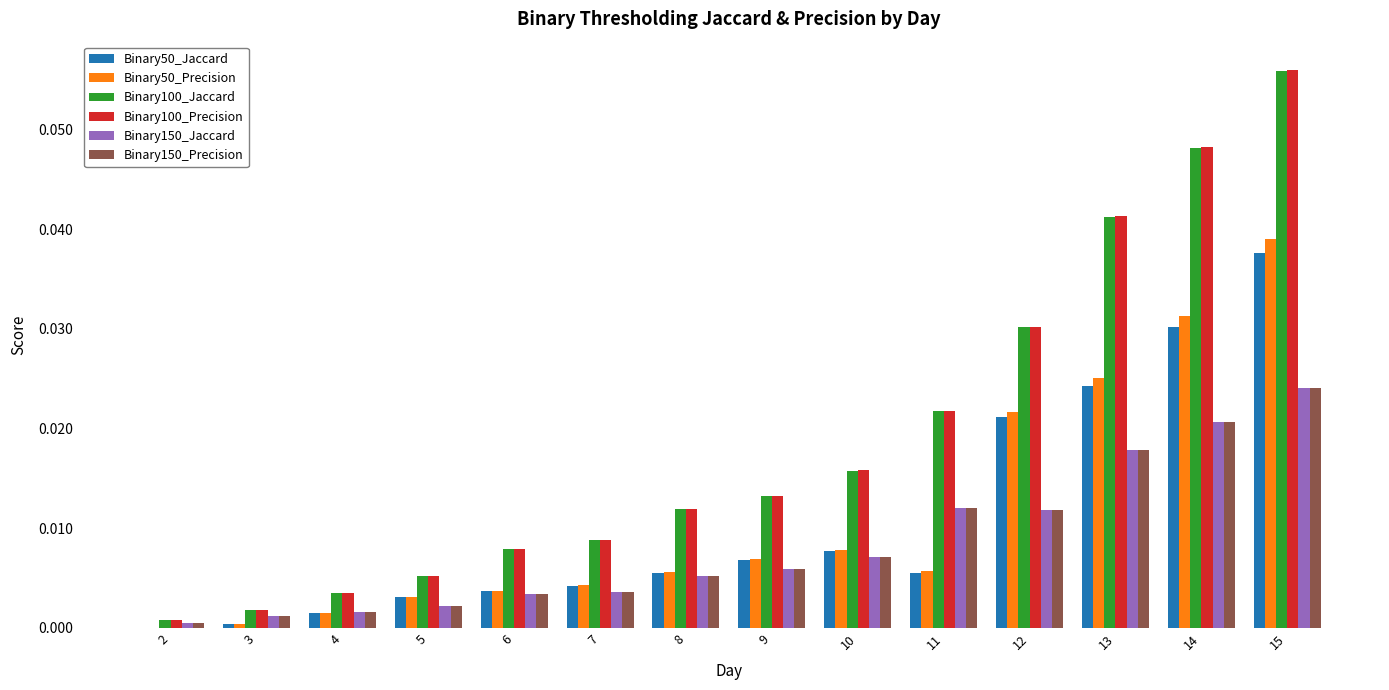

At which category is the sum across all series the highest?

15